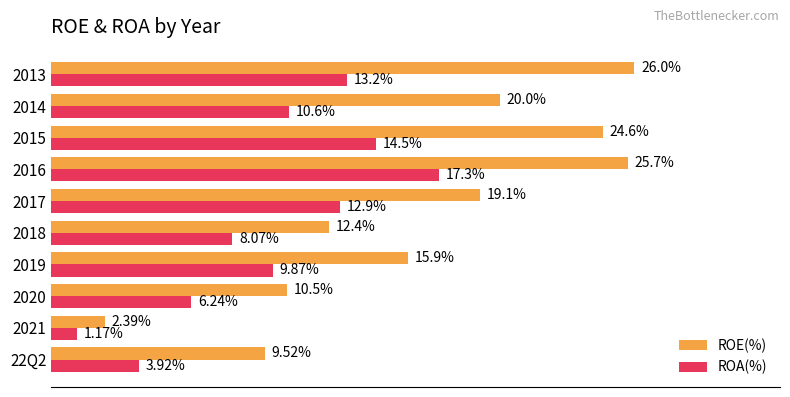

Which series changed the most between 22Q2 and 2013?

ROE(%)